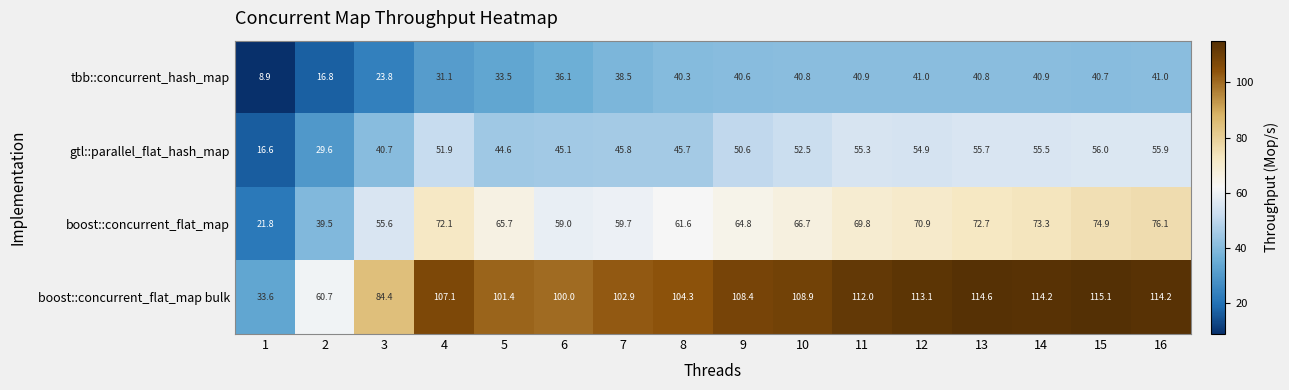

What is the approximate value of tbb::concurrent_hash_map at 7?

38.5